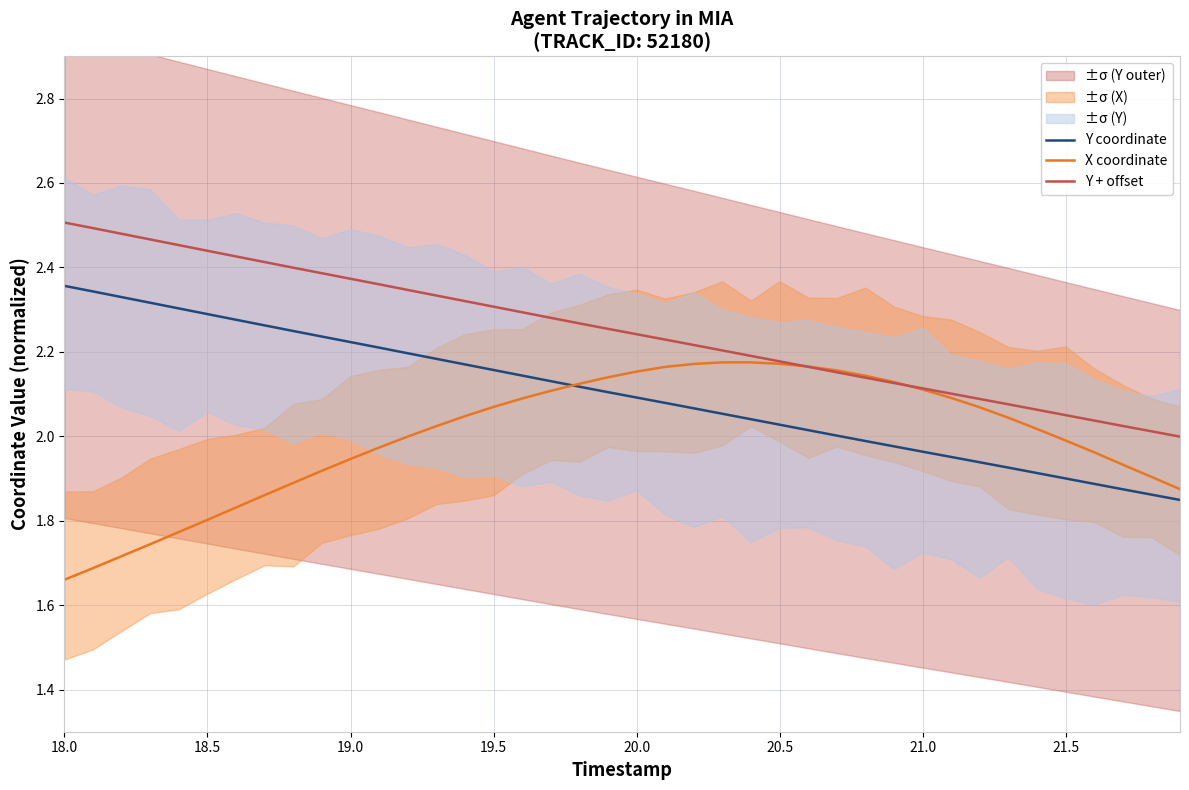

True or false: Y + offset and Y coordinate intersect in this chart.

False